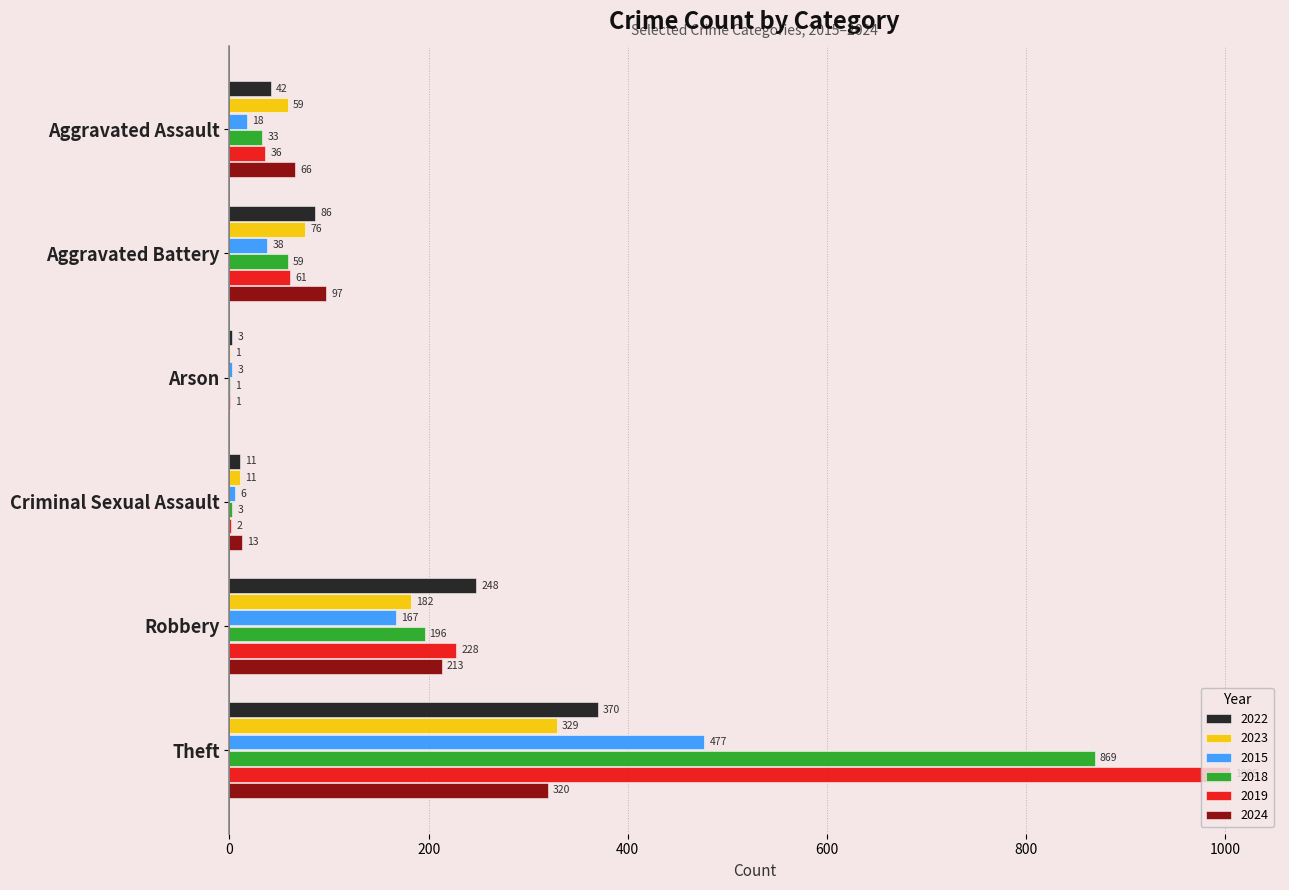

At which category is the sum across all series the highest?

Theft